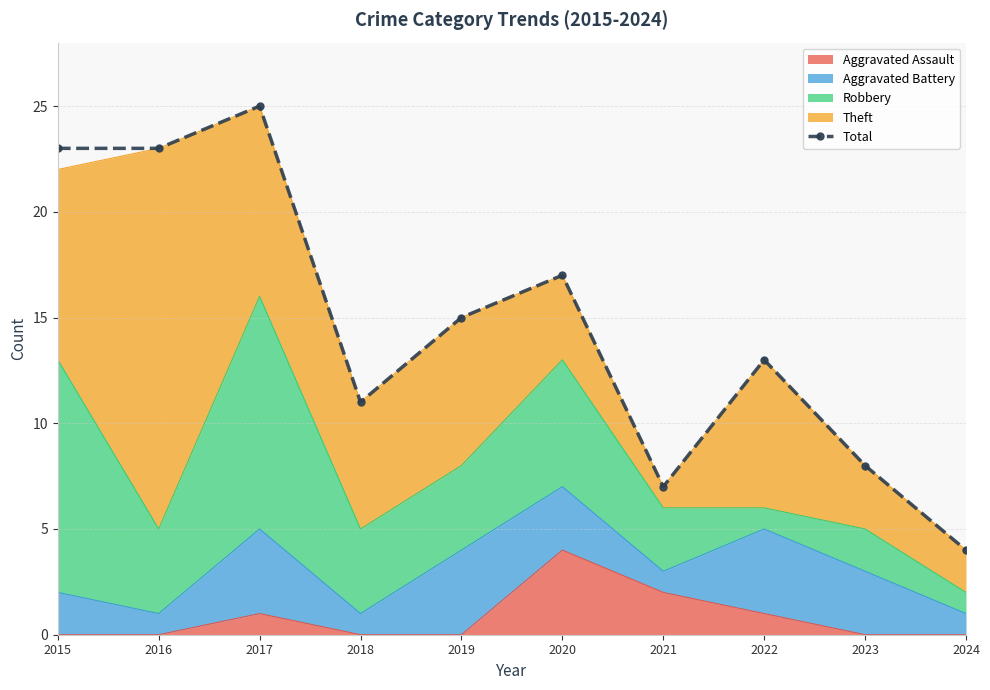

The chart shows a value of 15 at 2018. True or false?

False